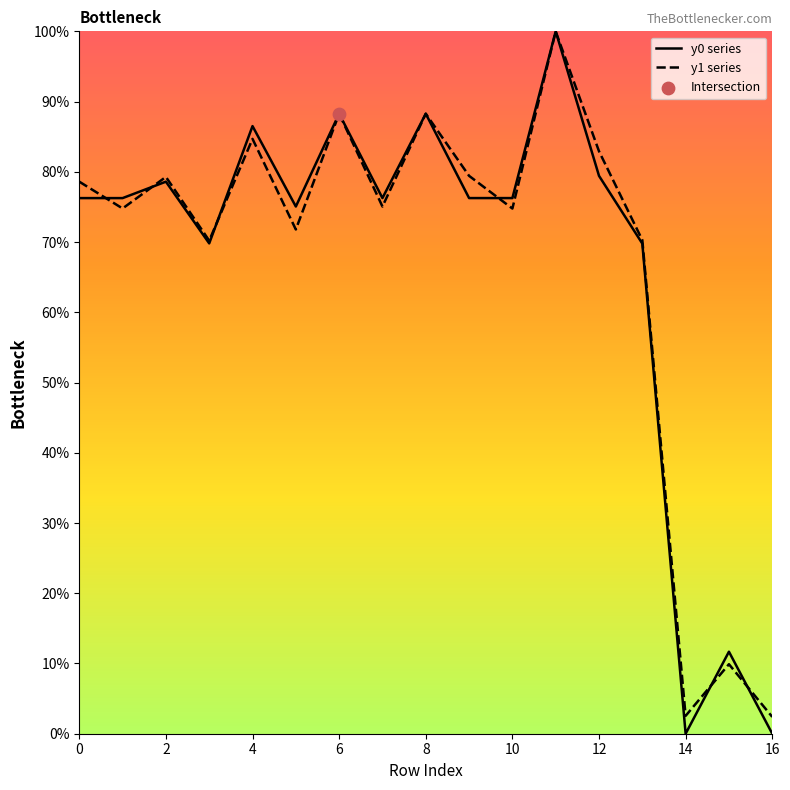

What are all the series names shown in the legend?

y0 series, y1 series